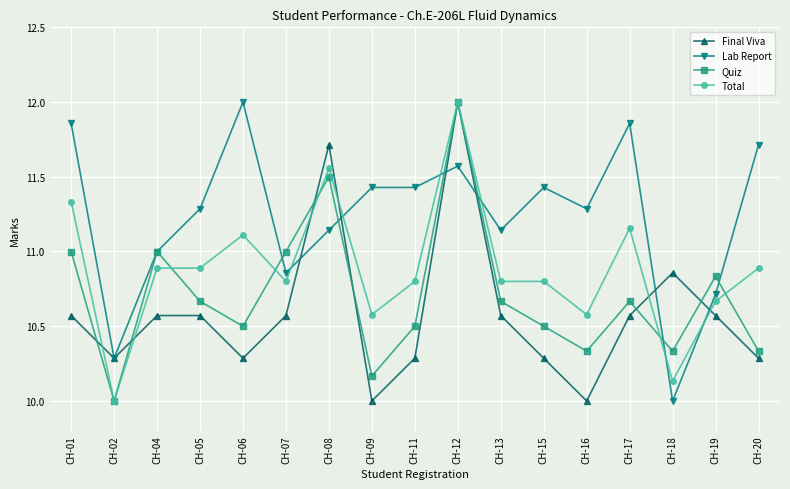

How many intersections are there between Total and Lab Report?

6